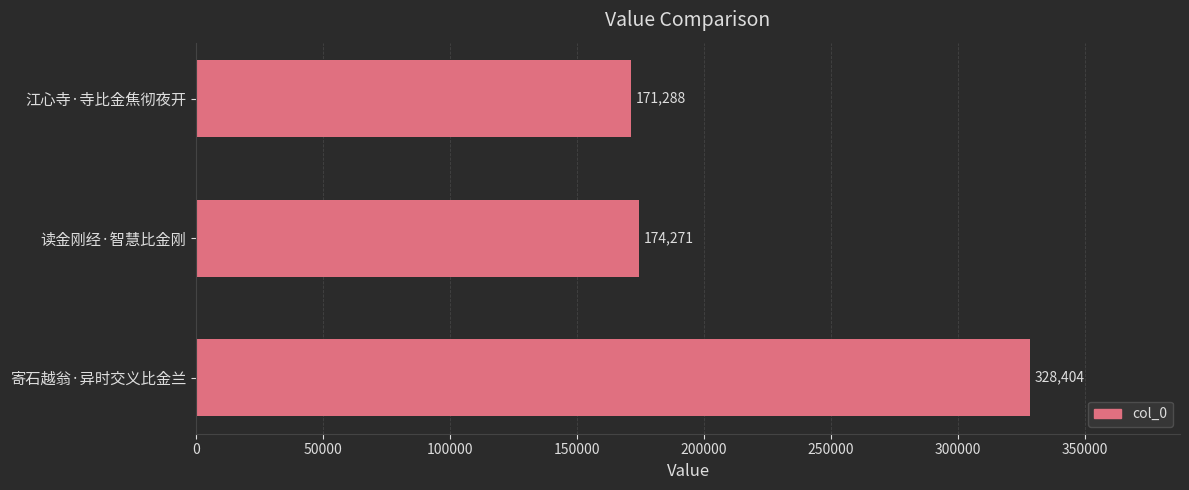

List the labels in order of value, largest first.

寄石越翁·异时交义比金兰, 读金刚经·智慧比金刚, 江心寺·寺比金焦彻夜开